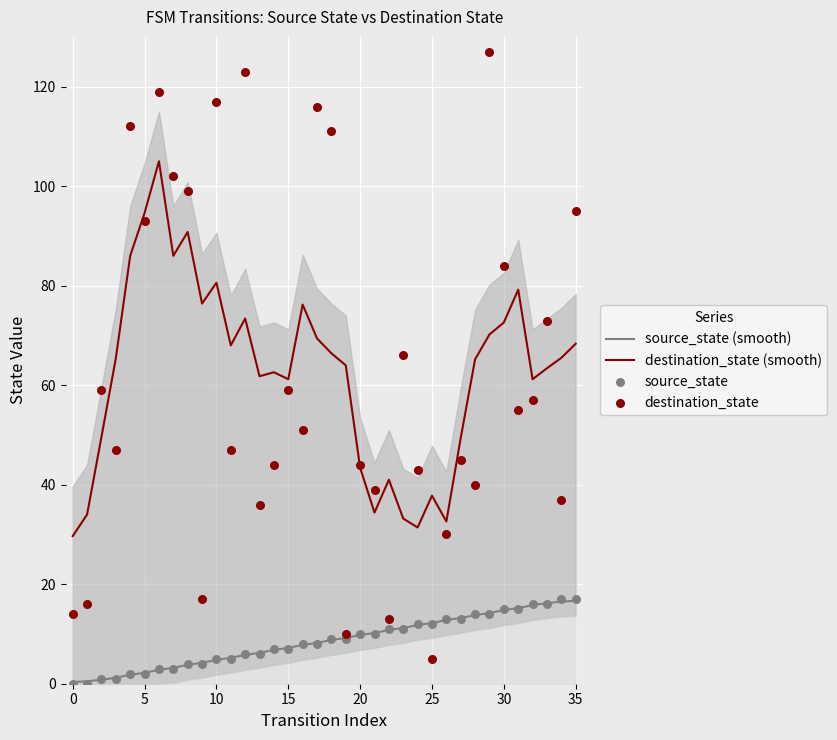

What are all the series names shown in the legend?

source_state (smooth), destination_state (smooth), source_state, destination_state